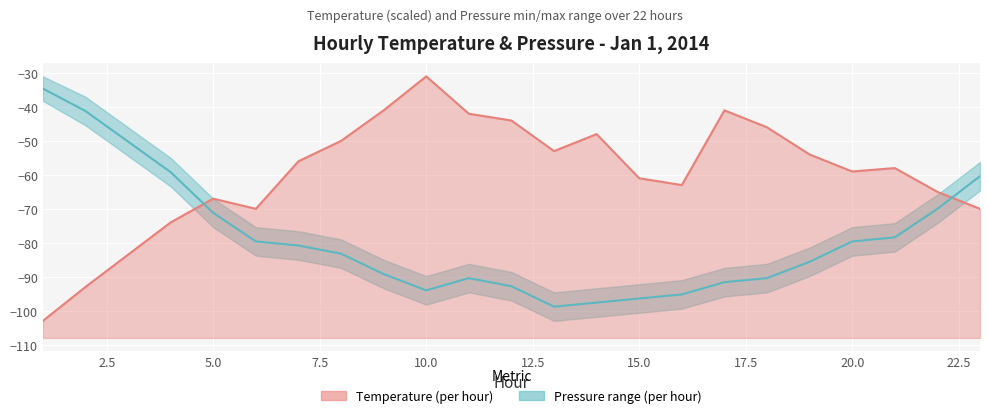

At 15, list the series in order from smallest to largest.

Pressure_min, Temperature